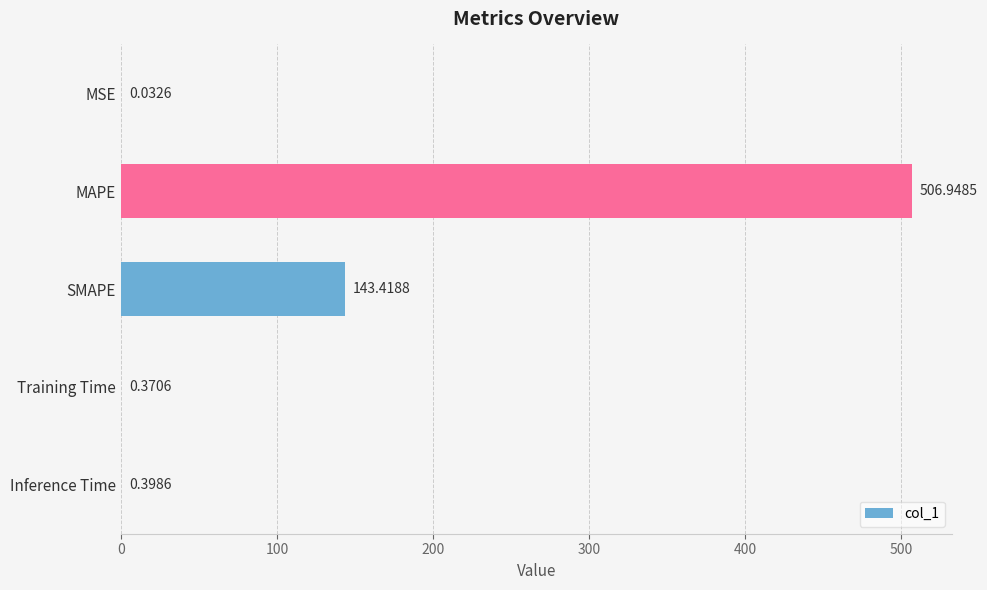

What is the sum of all values?

651.2